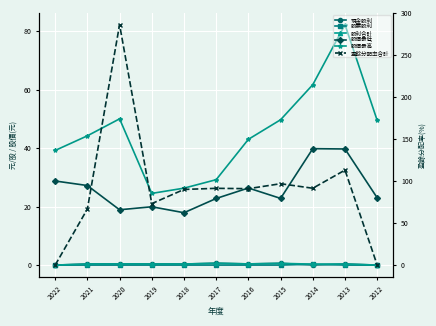

The 股票股利 series shows -0.2 at 2016. True or false?

False